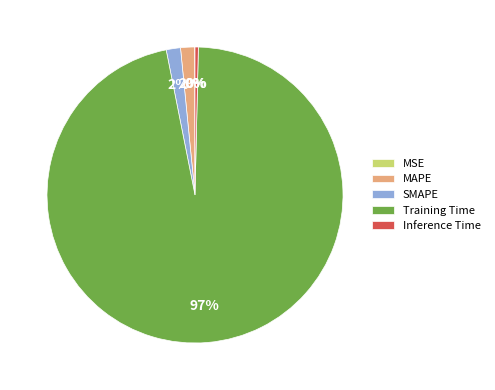

To the nearest percent, what is the difference between the largest and smallest slice percentages?

96%